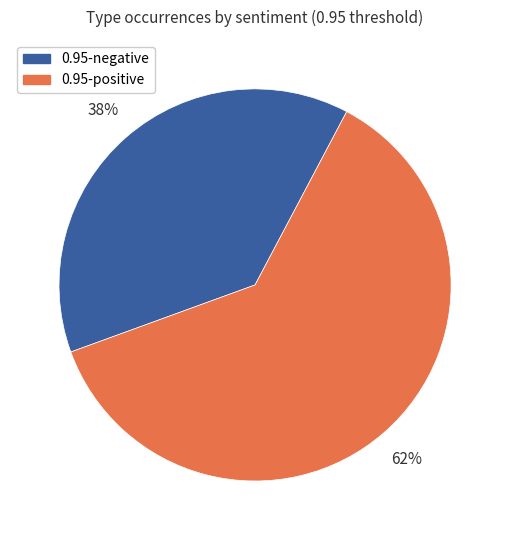

Rank the categories by value from lowest to highest.

0.95-negative, 0.95-positive